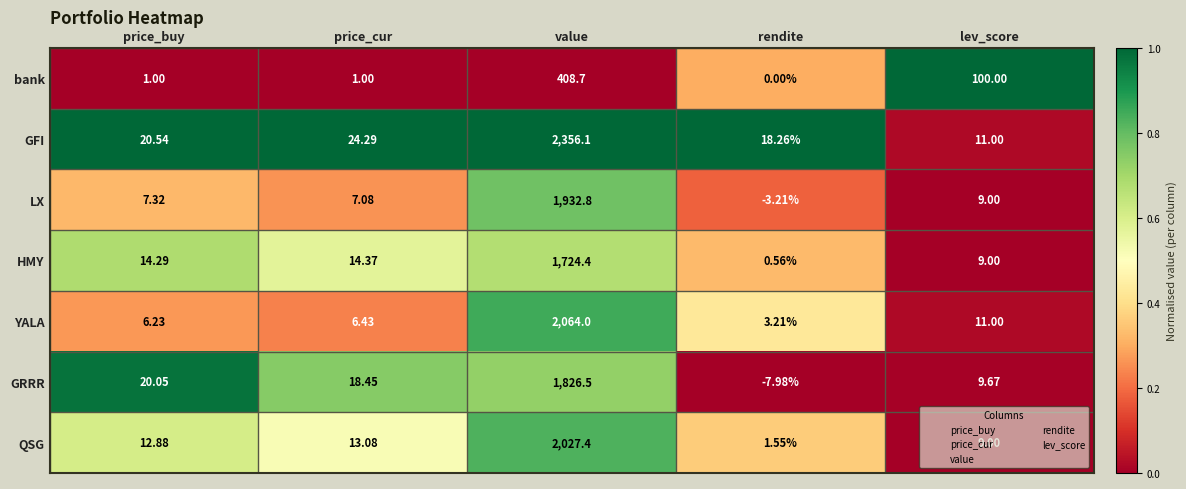

Where is GRRR nearest to the value 909?

price_buy